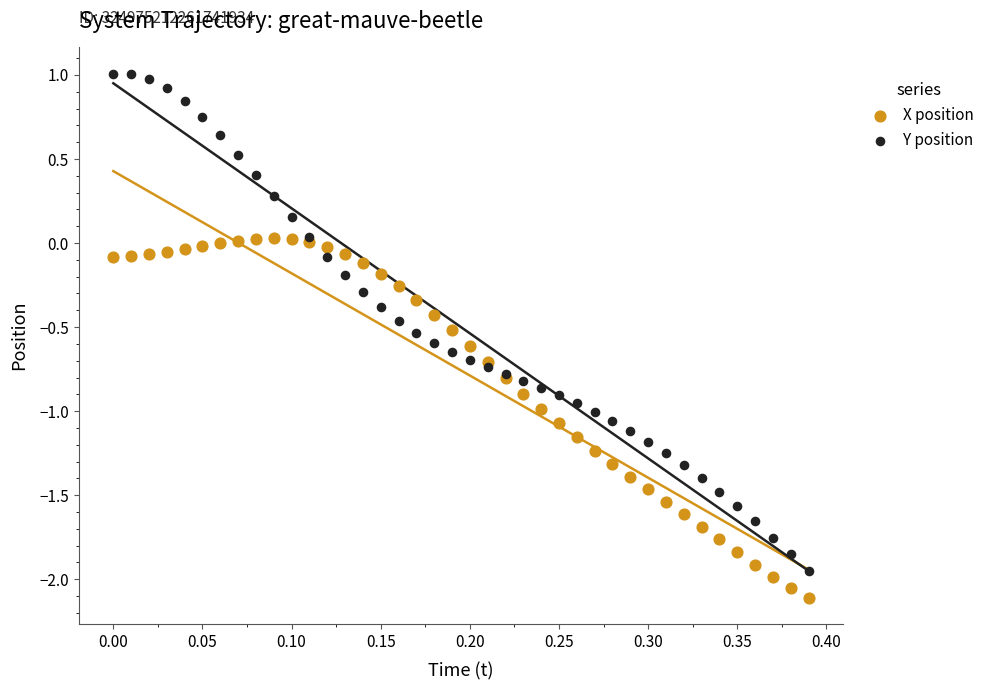

What are all the series names shown in the legend?

X position, Y position